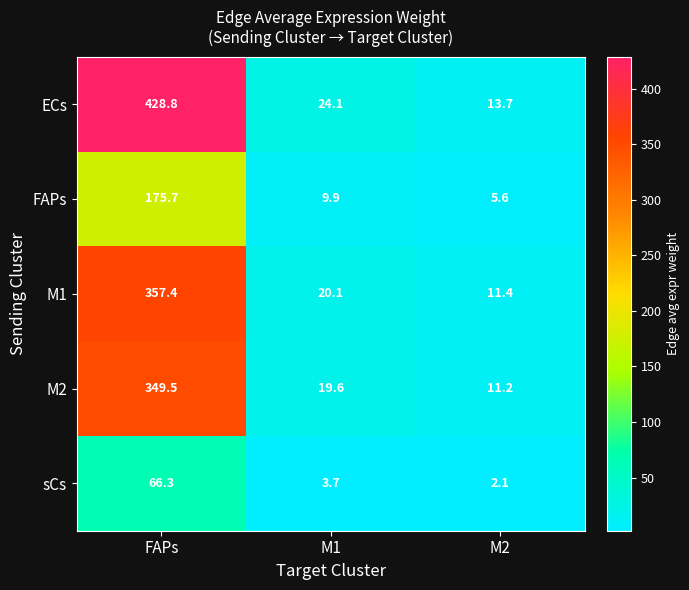

Which label corresponds to the smallest value in the chart?

M2